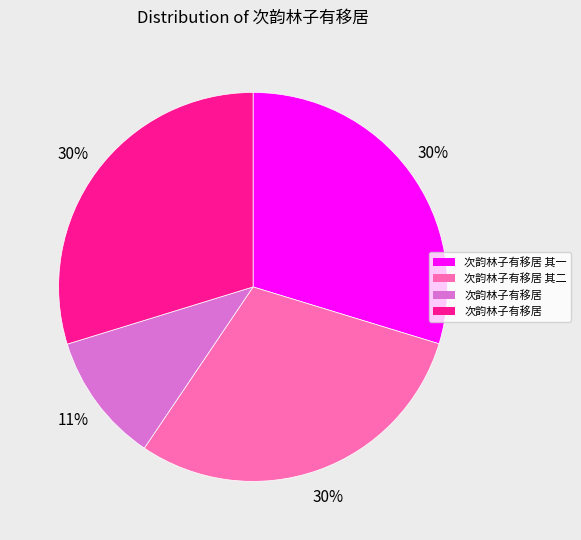

To the nearest percent, what is the average slice percentage?

25%